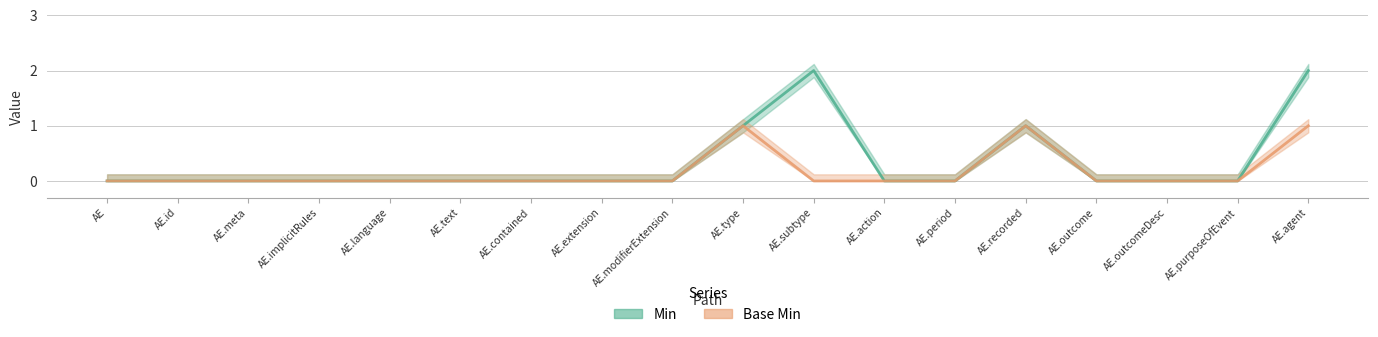

What position from the left is AE.outcomeDesc?

16